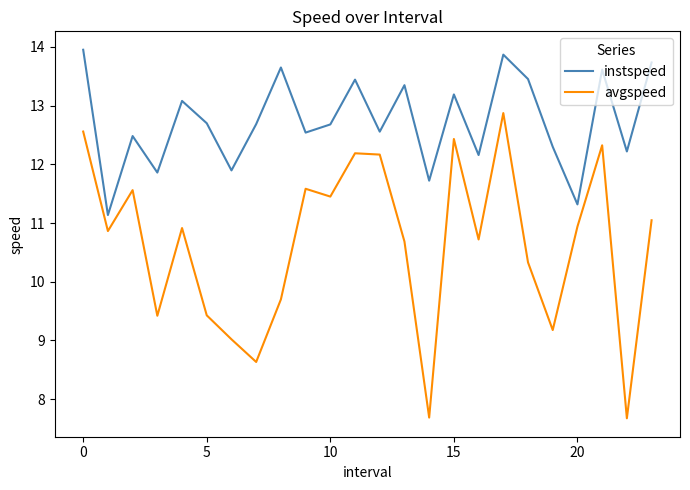

What is the smallest value displayed?

7.7